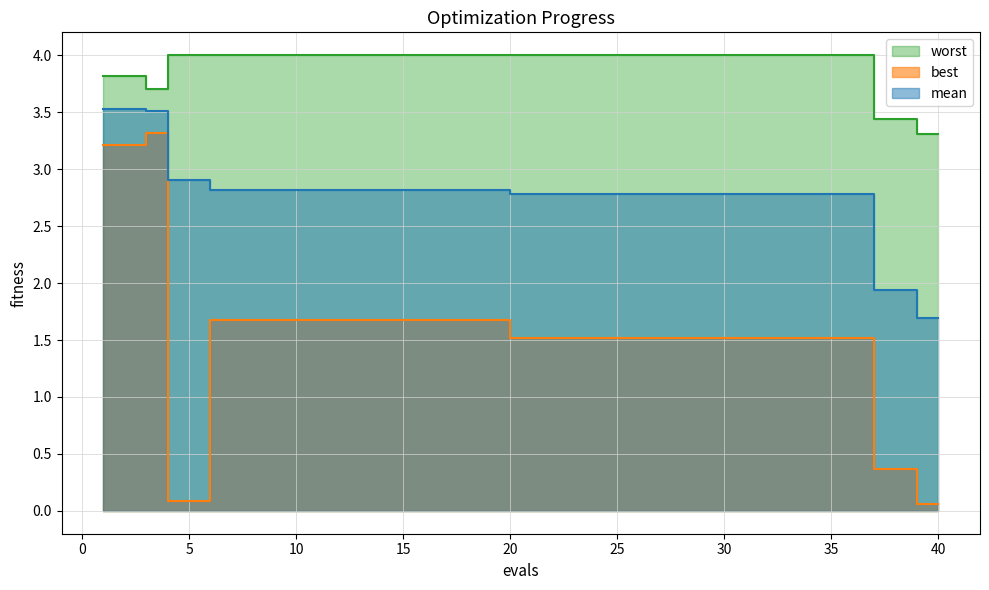

Reading left to right, list all the values displayed in this chart.

mean: 3.5	3.5	3.5	2.9	2.9	2.8	2.8	2.8	2.8	2.8	2.8	2.8	2.8	2.8	2.8	2.8	2.8	2.8	2.8	2.8	2.8	2.8	2.8	2.8	2.8	2.8	2.8	2.8	2.8	2.8	2.8	2.8	2.8	2.8	2.8	2.8	1.9	1.9	1.7	1.7
best: 3.2	3.2	3.3	0.1	0.1	1.7	1.7	1.7	1.7	1.7	1.7	1.7	1.7	1.7	1.7	1.7	1.7	1.7	1.7	1.5	1.5	1.5	1.5	1.5	1.5	1.5	1.5	1.5	1.5	1.5	1.5	1.5	1.5	1.5	1.5	1.5	0.4	0.4	0.1	0.1
worst: 3.8	3.8	3.7	4.0	4.0	4.0	4.0	4.0	4.0	4.0	4.0	4.0	4.0	4.0	4.0	4.0	4.0	4.0	4.0	4.0	4.0	4.0	4.0	4.0	4.0	4.0	4.0	4.0	4.0	4.0	4.0	4.0	4.0	4.0	4.0	4.0	3.4	3.4	3.3	3.3